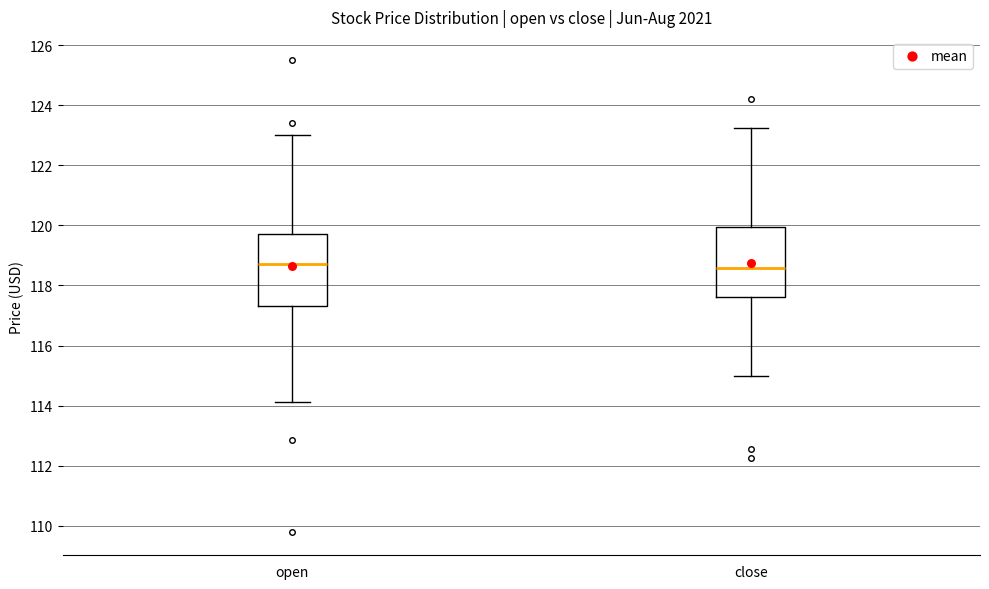

Reading left to right, read every box against the y-axis: the position of its median line, the range the box covers, and the ends of its whiskers. The values are not printed on the chart, so give them approximately, as read against the axis.

open: median 118.8, box 117.4 to 119.8, whiskers 114.2 to 123.0
close: median 118.6, box 117.6 to 120.0, whiskers 115.0 to 123.2